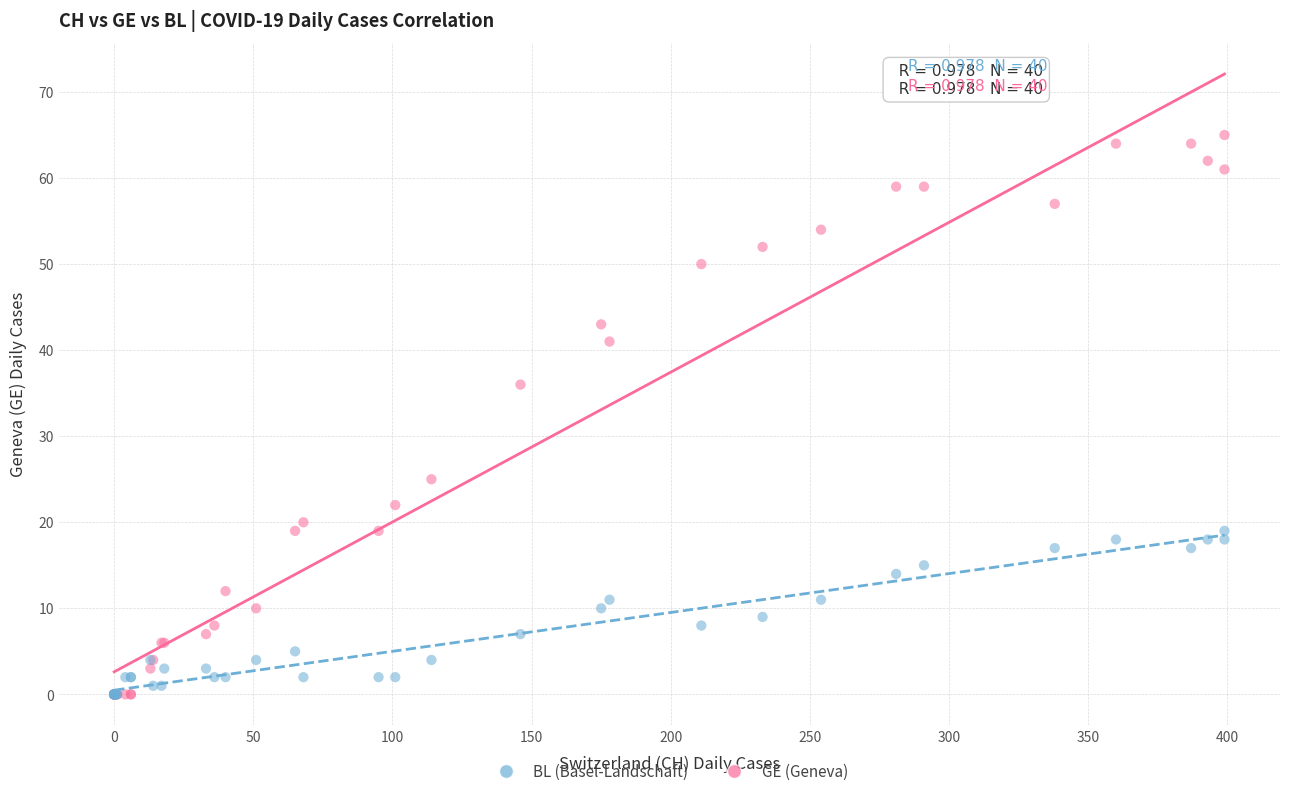

In the GE (Geneva) series, what Y value is closest to 32?

36